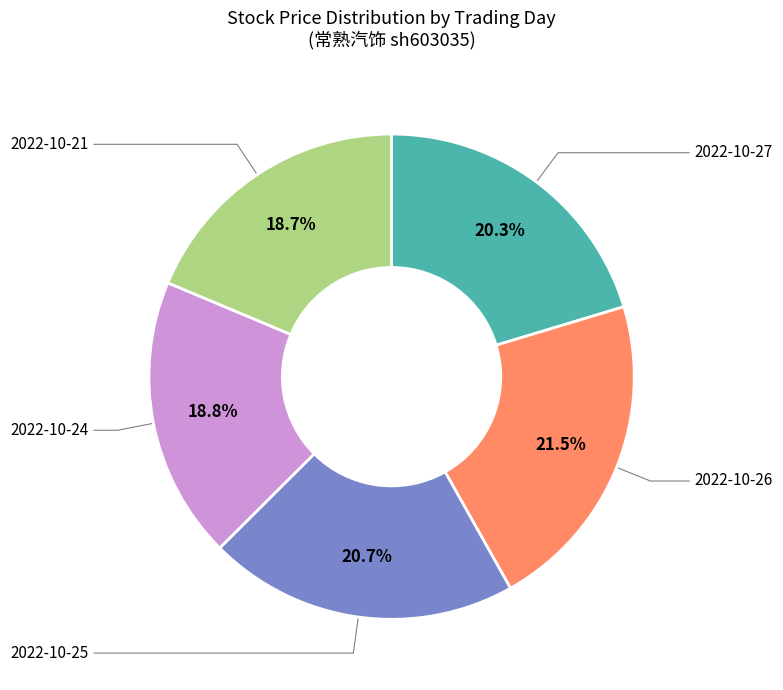

How many segments does this pie chart have?

5